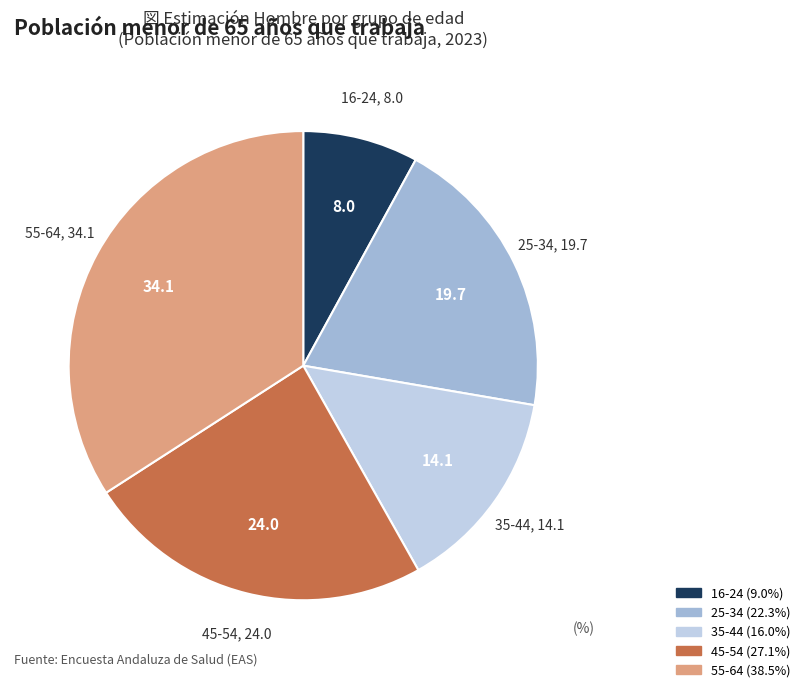

Which slice is the smallest?

16-24